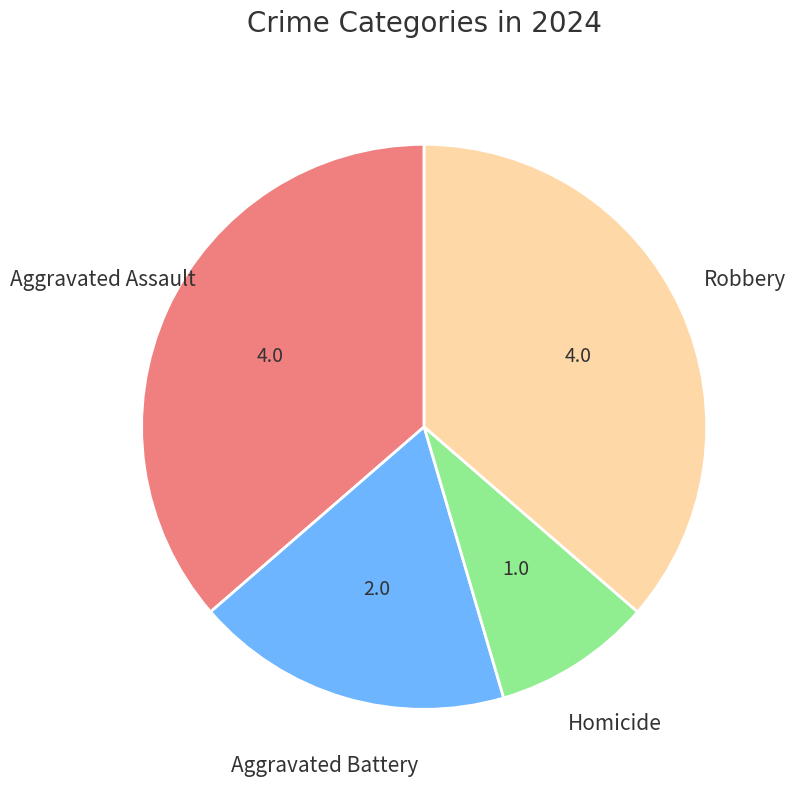

Is there any slice that represents more than half of the pie?

No